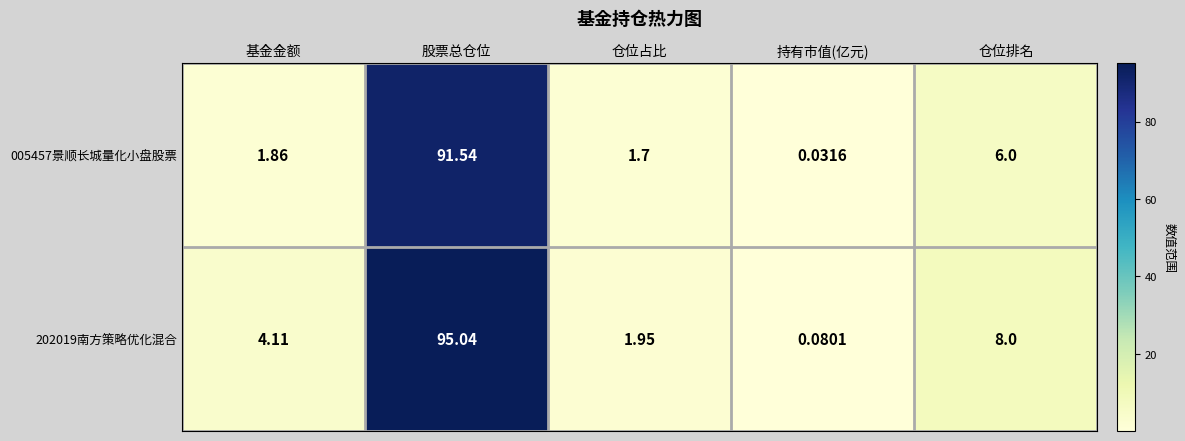

At how many categories does at least one series exceed 43?

1